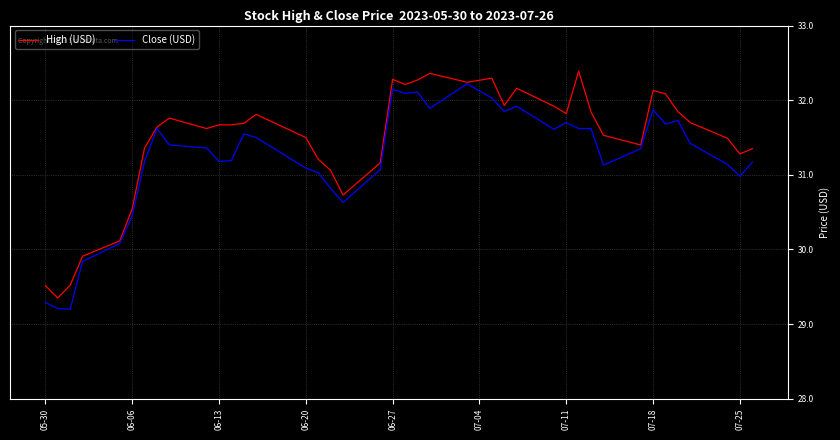

What is the sum of all High (USD) values?

1258.4